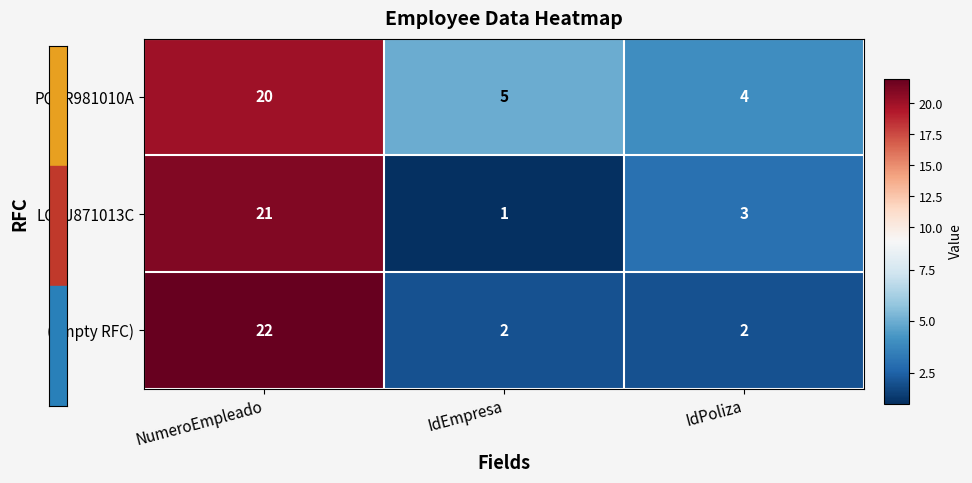

Is it true that LCQJ871013C equals 21 at NumeroEmpleado?

True